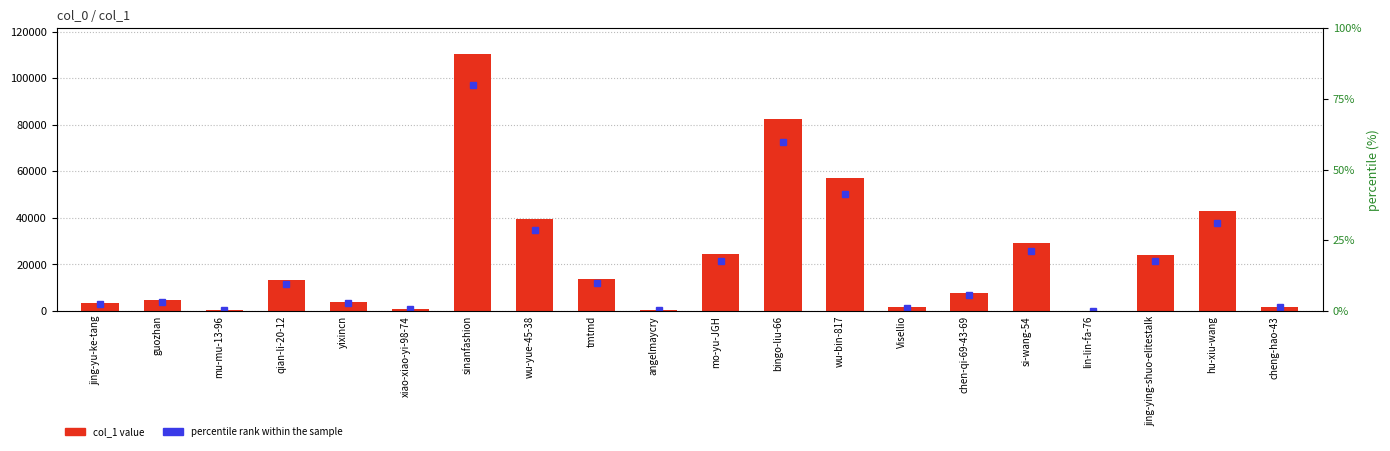

How many values are below 13230?

10